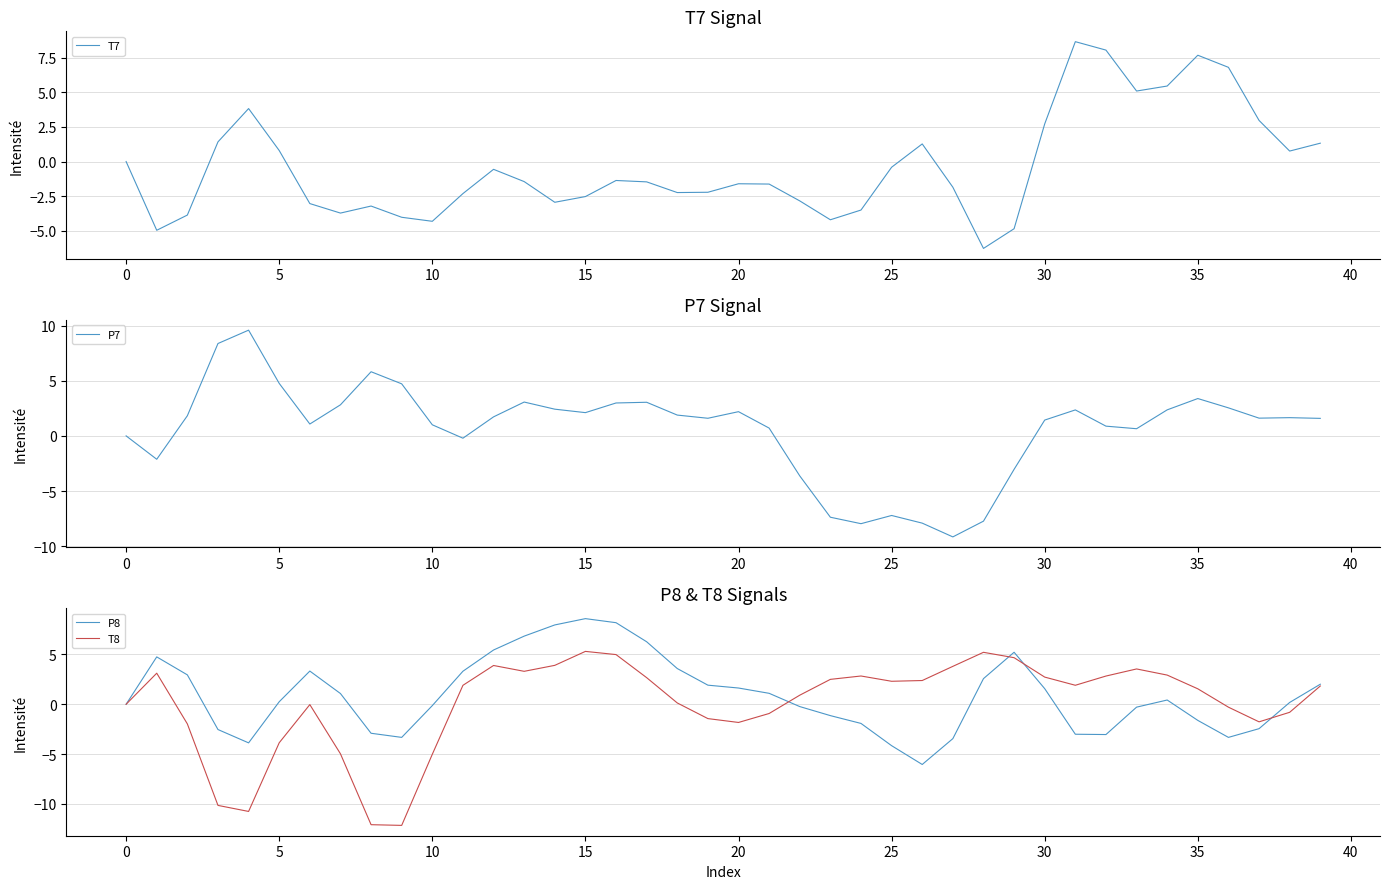

What is the minimum value for T8?

-12.2